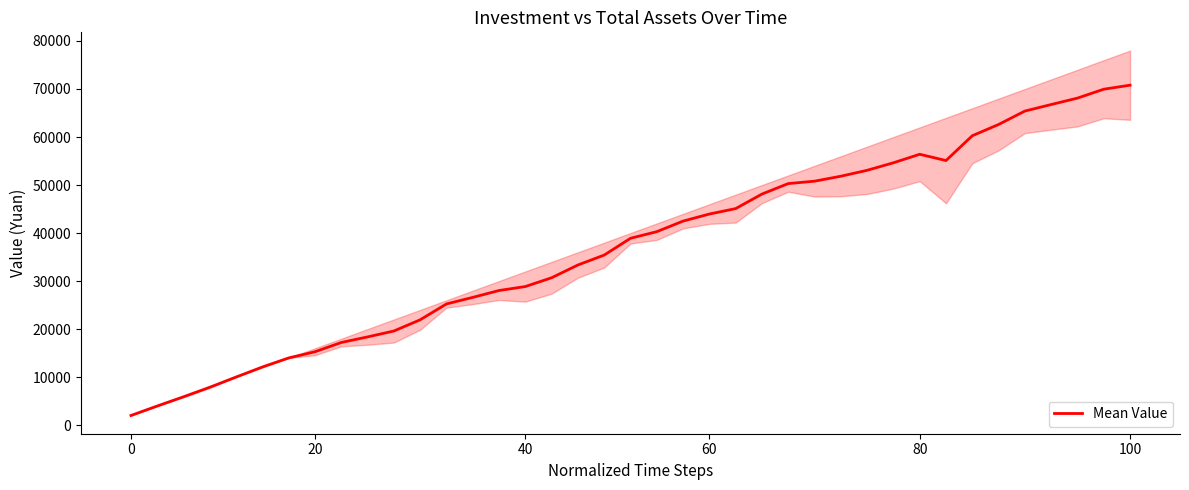

Is it true that Mean Value equals 2000.0 at 0?

True